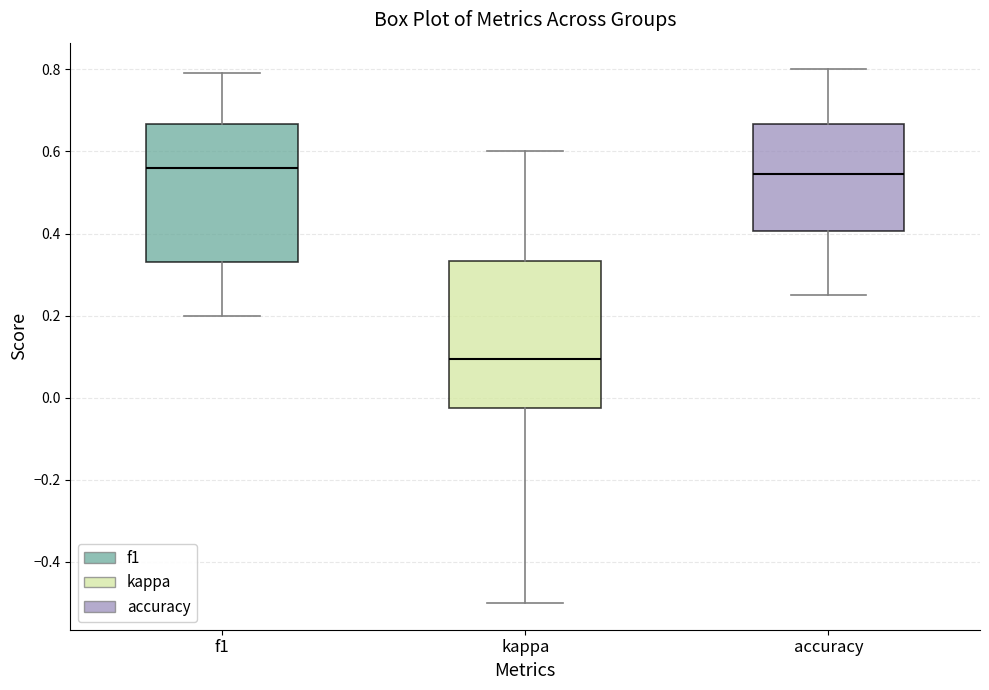

Reading left to right, transcribe this box plot: for each box, give where its median line is, the range the box spans, and where its two whiskers end, as read against the y-axis. The values are not printed on the chart, so give them approximately, as read against the axis.

f1: median 0.56, box 0.34 to 0.66, whiskers 0.20 to 0.80
kappa: median 0.10, box -0.02 to 0.34, whiskers -0.50 to 0.60
accuracy: median 0.54, box 0.40 to 0.66, whiskers 0.26 to 0.80